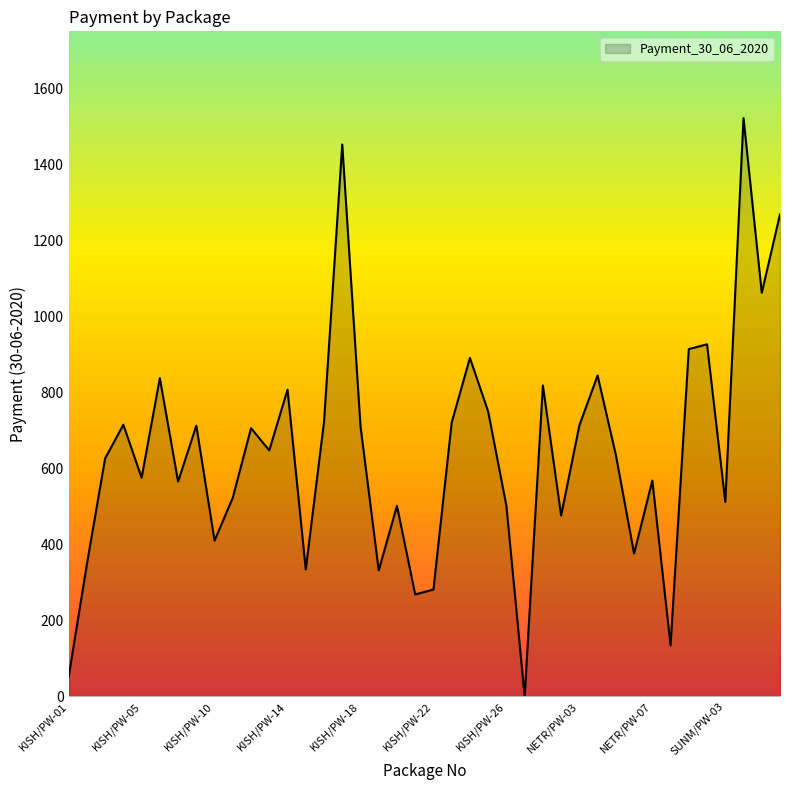

Does the chart have visible grid lines?

No